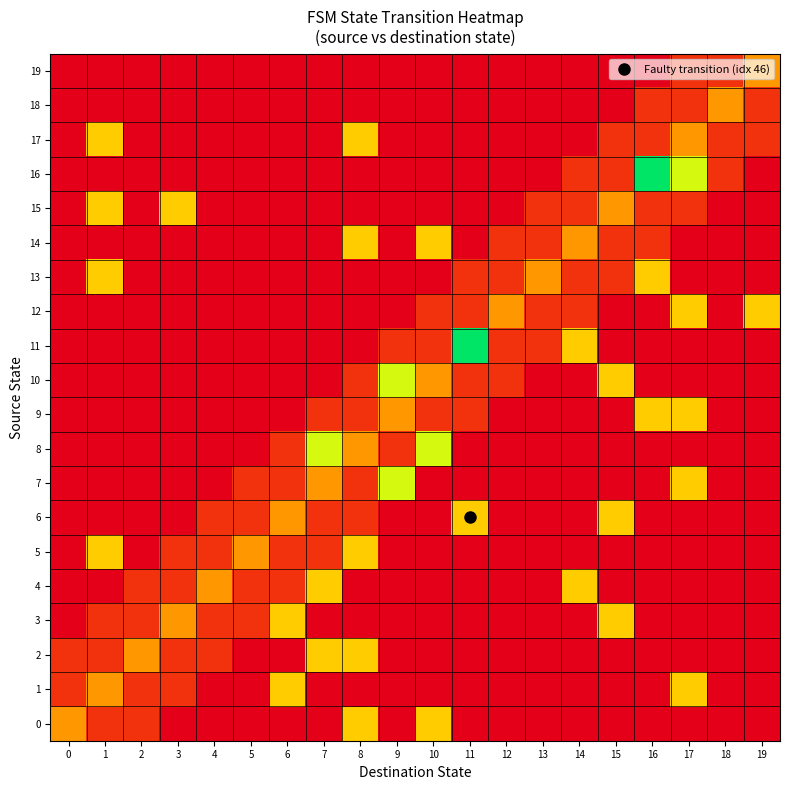

Reading right to left, transcribe all the data shown in this chart.

0: 19=0.0	18=0.0	17=0.0	16=0.0	15=0.0	14=0.0	13=0.0	12=0.0	11=0.0	10=1.0	9=0.0	8=1.0	7=0.0	6=0.0	5=0.0	4=0.0	3=0.0	2=0.3	1=0.3	0=0.8
1: 19=0.0	18=0.0	17=1.0	16=0.0	15=0.0	14=0.0	13=0.0	12=0.0	11=0.0	10=0.0	9=0.0	8=0.0	7=0.0	6=1.0	5=0.0	4=0.0	3=0.3	2=0.3	1=0.8	0=0.3
2: 19=0.0	18=0.0	17=0.0	16=0.0	15=0.0	14=0.0	13=0.0	12=0.0	11=0.0	10=0.0	9=0.0	8=1.0	7=1.0	6=0.0	5=0.0	4=0.3	3=0.3	2=0.8	1=0.3	0=0.3
3: 19=0.0	18=0.0	17=0.0	16=0.0	15=1.0	14=0.0	13=0.0	12=0.0	11=0.0	10=0.0	9=0.0	8=0.0	7=0.0	6=1.0	5=0.3	4=0.3	3=0.8	2=0.3	1=0.3	0=0.0
4: 19=0.0	18=0.0	17=0.0	16=0.0	15=0.0	14=1.0	13=0.0	12=0.0	11=0.0	10=0.0	9=0.0	8=0.0	7=1.0	6=0.3	5=0.3	4=0.8	3=0.3	2=0.3	1=0.0	0=0.0
5: 19=0.0	18=0.0	17=0.0	16=0.0	15=0.0	14=0.0	13=0.0	12=0.0	11=0.0	10=0.0	9=0.0	8=1.0	7=0.3	6=0.3	5=0.8	4=0.3	3=0.3	2=0.0	1=1.0	0=0.0
6: 19=0.0	18=0.0	17=0.0	16=0.0	15=1.0	14=0.0	13=0.0	12=0.0	11=1.0	10=0.0	9=0.0	8=0.3	7=0.3	6=0.8	5=0.3	4=0.3	3=0.0	2=0.0	1=0.0	0=0.0
7: 19=0.0	18=0.0	17=1.0	16=0.0	15=0.0	14=0.0	13=0.0	12=0.0	11=0.0	10=0.0	9=1.3	8=0.3	7=0.8	6=0.3	5=0.3	4=0.0	3=0.0	2=0.0	1=0.0	0=0.0
8: 19=0.0	18=0.0	17=0.0	16=0.0	15=0.0	14=0.0	13=0.0	12=0.0	11=0.0	10=1.3	9=0.3	8=0.8	7=1.3	6=0.3	5=0.0	4=0.0	3=0.0	2=0.0	1=0.0	0=0.0
9: 19=0.0	18=0.0	17=1.0	16=1.0	15=0.0	14=0.0	13=0.0	12=0.0	11=0.3	10=0.3	9=0.8	8=0.3	7=0.3	6=0.0	5=0.0	4=0.0	3=0.0	2=0.0	1=0.0	0=0.0
10: 19=0.0	18=0.0	17=0.0	16=0.0	15=1.0	14=0.0	13=0.0	12=0.3	11=0.3	10=0.8	9=1.3	8=0.3	7=0.0	6=0.0	5=0.0	4=0.0	3=0.0	2=0.0	1=0.0	0=0.0
11: 19=0.0	18=0.0	17=0.0	16=0.0	15=0.0	14=1.0	13=0.3	12=0.3	11=1.8	10=0.3	9=0.3	8=0.0	7=0.0	6=0.0	5=0.0	4=0.0	3=0.0	2=0.0	1=0.0	0=0.0
12: 19=1.0	18=0.0	17=1.0	16=0.0	15=0.0	14=0.3	13=0.3	12=0.8	11=0.3	10=0.3	9=0.0	8=0.0	7=0.0	6=0.0	5=0.0	4=0.0	3=0.0	2=0.0	1=0.0	0=0.0
13: 19=0.0	18=0.0	17=0.0	16=1.0	15=0.3	14=0.3	13=0.8	12=0.3	11=0.3	10=0.0	9=0.0	8=0.0	7=0.0	6=0.0	5=0.0	4=0.0	3=0.0	2=0.0	1=1.0	0=0.0
14: 19=0.0	18=0.0	17=0.0	16=0.3	15=0.3	14=0.8	13=0.3	12=0.3	11=0.0	10=1.0	9=0.0	8=1.0	7=0.0	6=0.0	5=0.0	4=0.0	3=0.0	2=0.0	1=0.0	0=0.0
15: 19=0.0	18=0.0	17=0.3	16=0.3	15=0.8	14=0.3	13=0.3	12=0.0	11=0.0	10=0.0	9=0.0	8=0.0	7=0.0	6=0.0	5=0.0	4=0.0	3=1.0	2=0.0	1=1.0	0=0.0
16: 19=0.0	18=0.3	17=1.3	16=1.8	15=0.3	14=0.3	13=0.0	12=0.0	11=0.0	10=0.0	9=0.0	8=0.0	7=0.0	6=0.0	5=0.0	4=0.0	3=0.0	2=0.0	1=0.0	0=0.0
17: 19=0.3	18=0.3	17=0.8	16=0.3	15=0.3	14=0.0	13=0.0	12=0.0	11=0.0	10=0.0	9=0.0	8=1.0	7=0.0	6=0.0	5=0.0	4=0.0	3=0.0	2=0.0	1=1.0	0=0.0
18: 19=0.3	18=0.8	17=0.3	16=0.3	15=0.0	14=0.0	13=0.0	12=0.0	11=0.0	10=0.0	9=0.0	8=0.0	7=0.0	6=0.0	5=0.0	4=0.0	3=0.0	2=0.0	1=0.0	0=0.0
19: 19=0.8	18=0.3	17=0.3	16=0.0	15=0.0	14=0.0	13=0.0	12=0.0	11=0.0	10=0.0	9=0.0	8=0.0	7=0.0	6=0.0	5=0.0	4=0.0	3=0.0	2=0.0	1=0.0	0=0.0